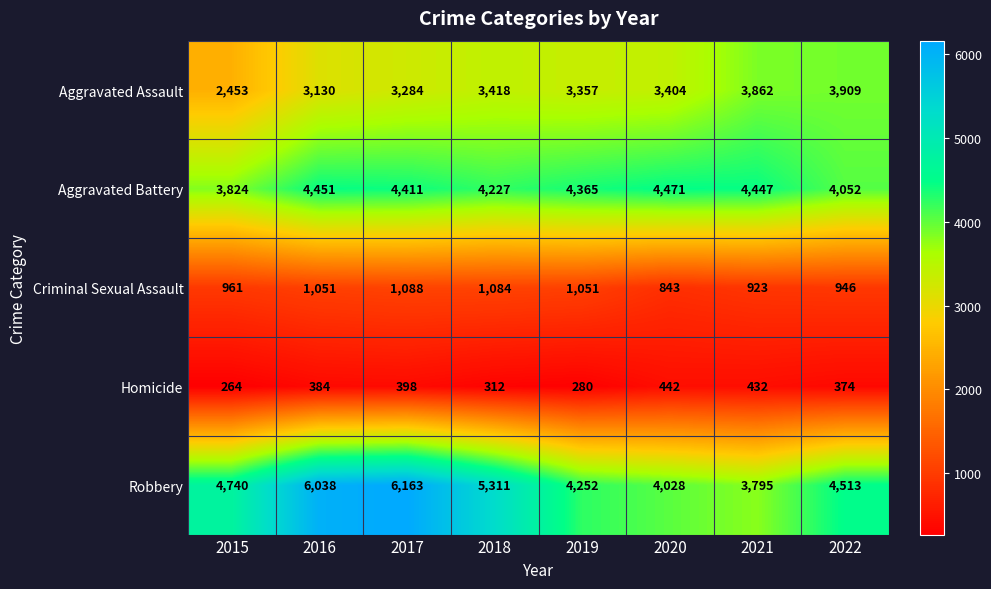

What is the sum of the Criminal Sexual Assault values at 2019 and 2020?

1894